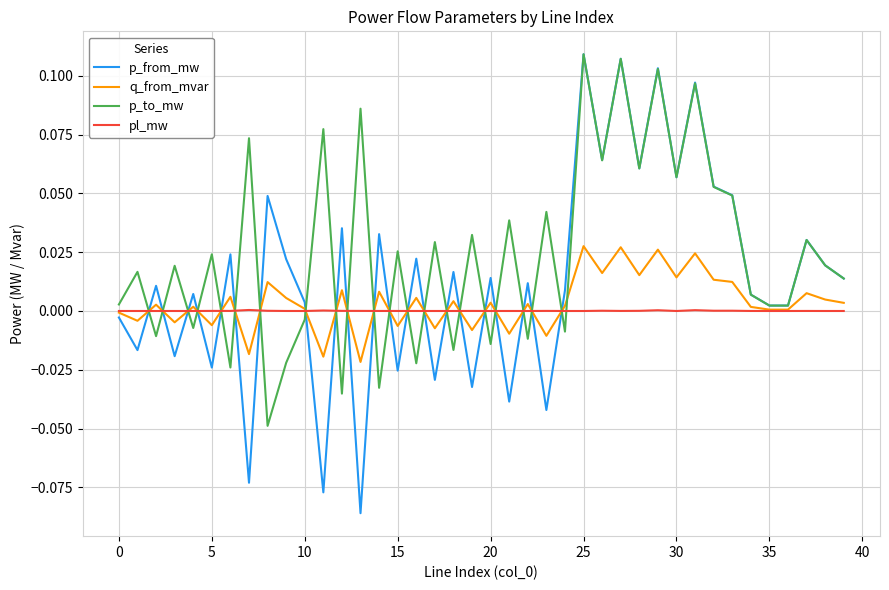

Which series has the largest total across all categories?

p_to_mw